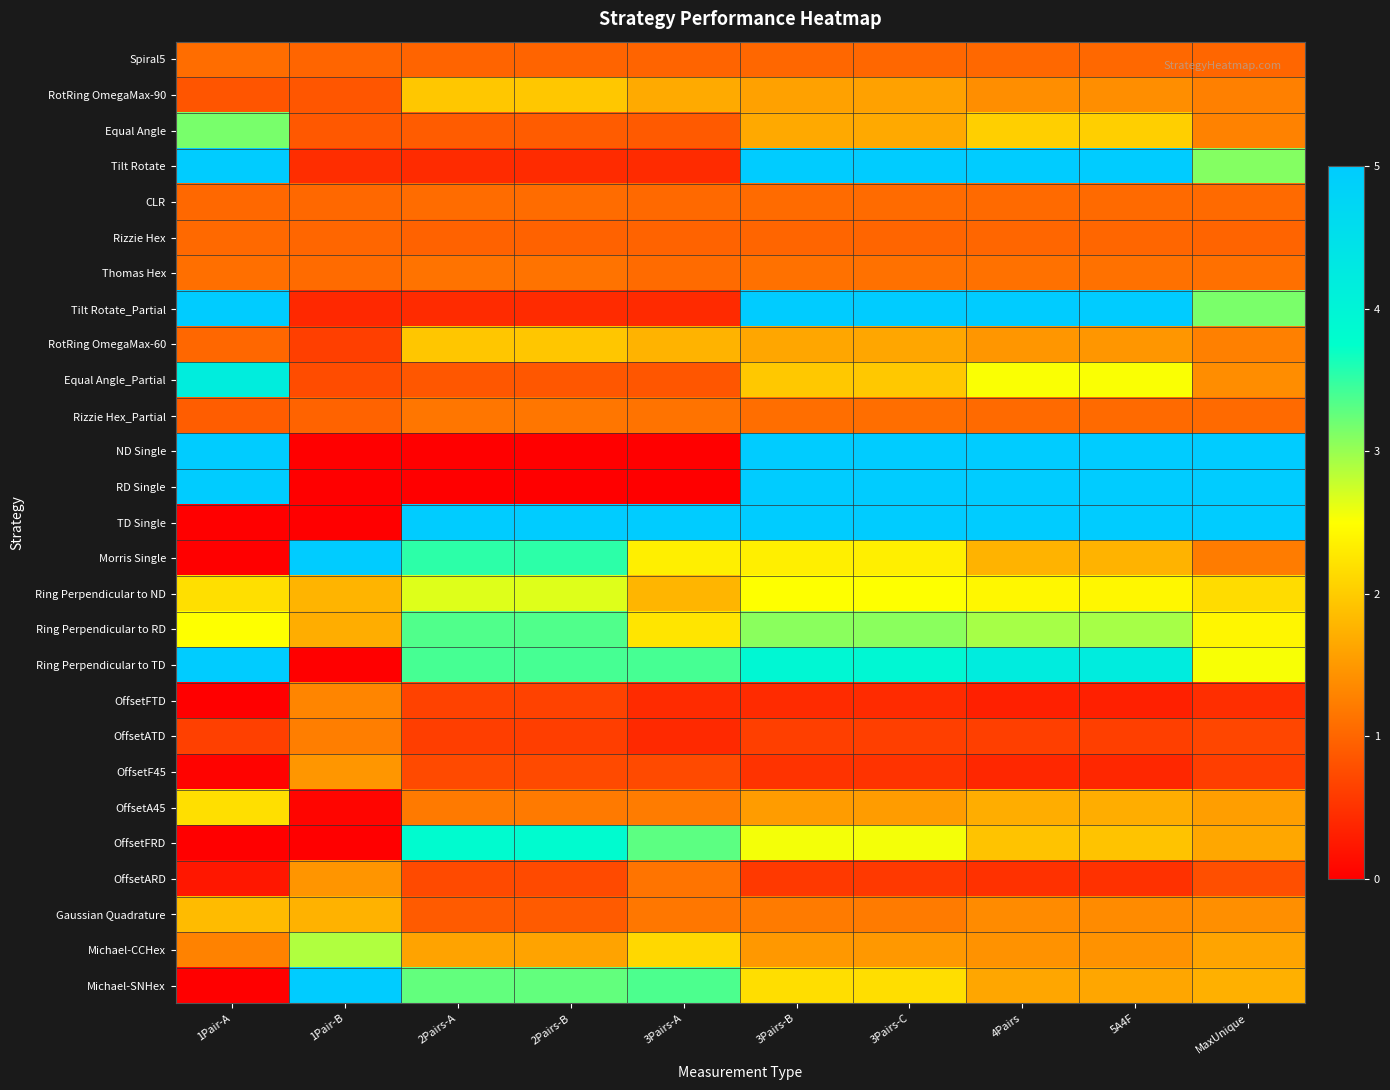

Which series changed the most between 1Pair-B and 5A4F?

TD Single